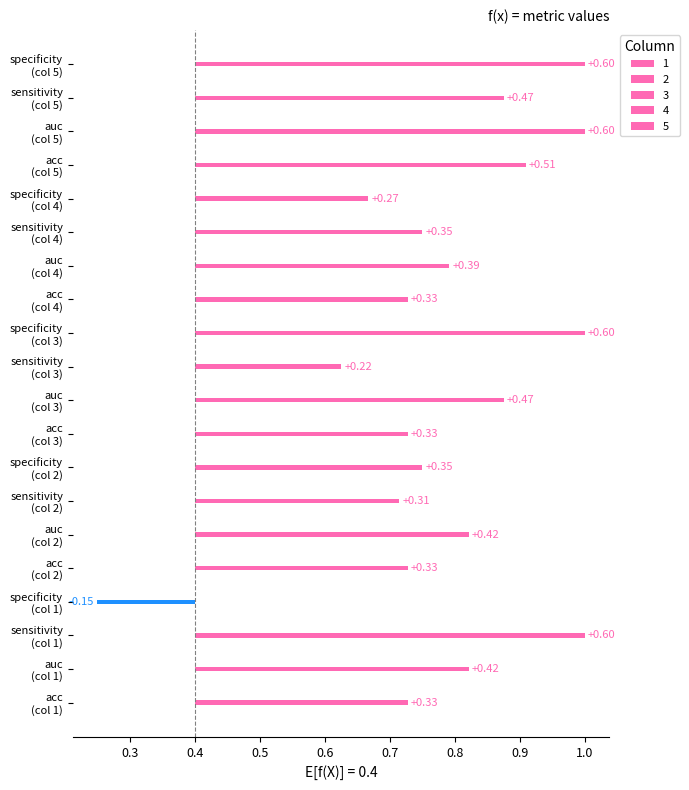

Which category has the lowest value in the 5 series?

sensitivity (col 5)